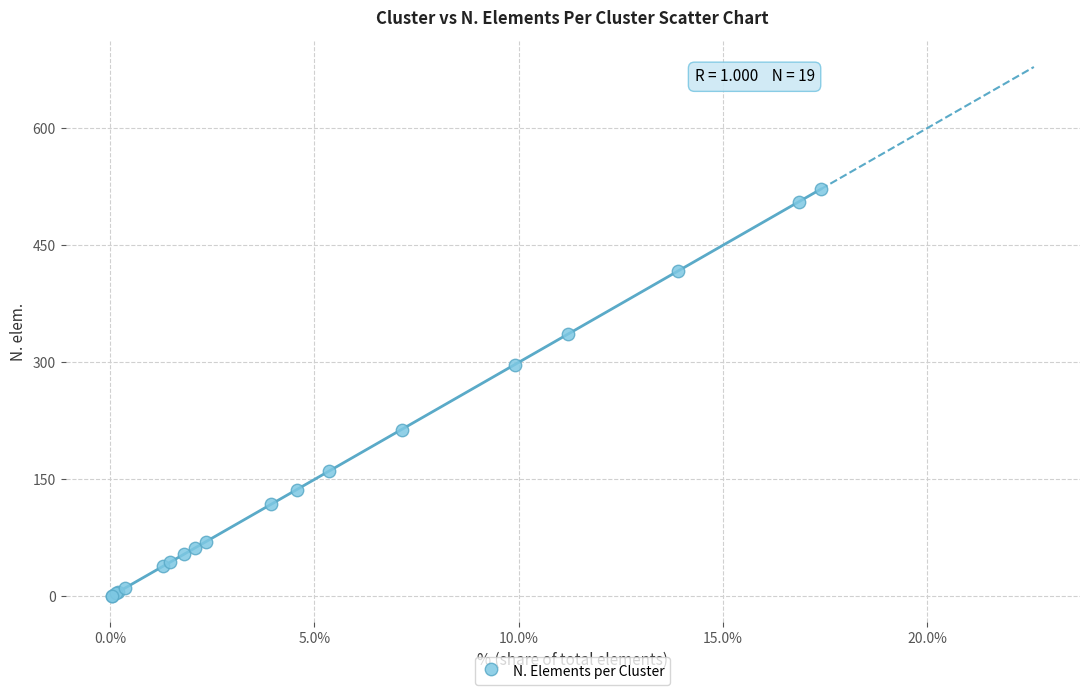

What Y value in the scatter plot is closest to 261?

297